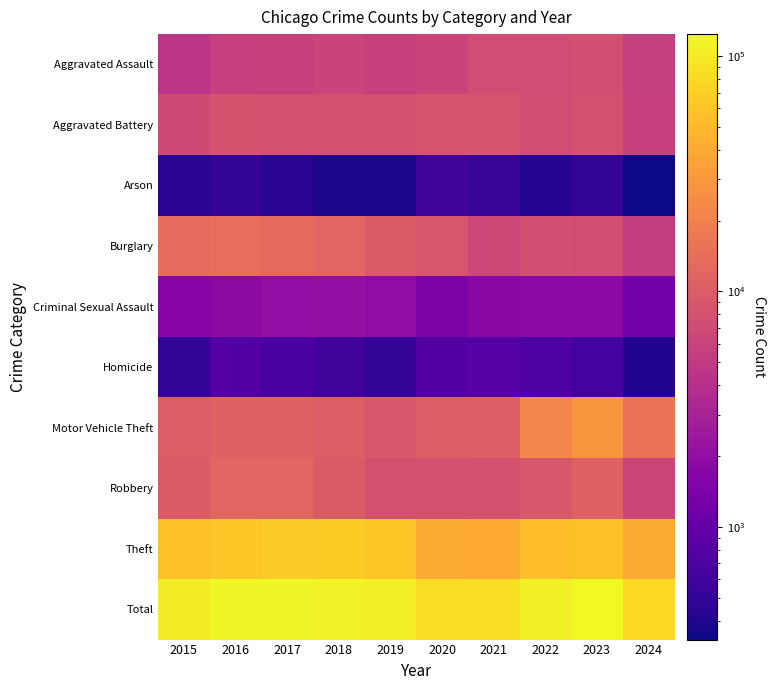

Is the value of Total at 2017 greater than the value of Burglary at 2015?

Yes